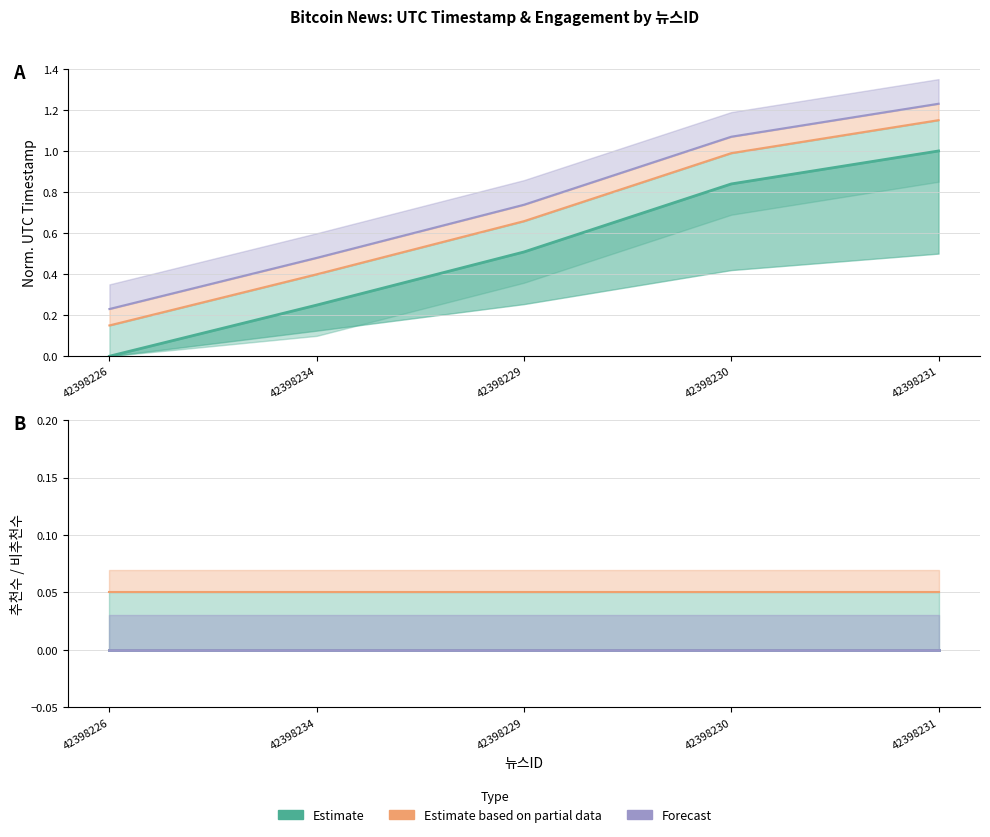

Reading right to left, transcribe all the data shown in this chart.

Estimate: 42398231=1.0	42398230=0.8	42398229=0.5	42398234=0.2	42398226=0.0
Estimate based on partial data: 42398231=1.1	42398230=1.0	42398229=0.7	42398234=0.4	42398226=0.1
Forecast: 42398231=1.2	42398230=1.1	42398229=0.7	42398234=0.5	42398226=0.2
추천수 (Estimate): 42398231=0.0	42398230=0.0	42398229=0.0	42398234=0.0	42398226=0.0
추천수 partial: 42398231=0.1	42398230=0.1	42398229=0.1	42398234=0.1	42398226=0.1
비추천수 (Forecast): 42398231=0.0	42398230=0.0	42398229=0.0	42398234=0.0	42398226=0.0